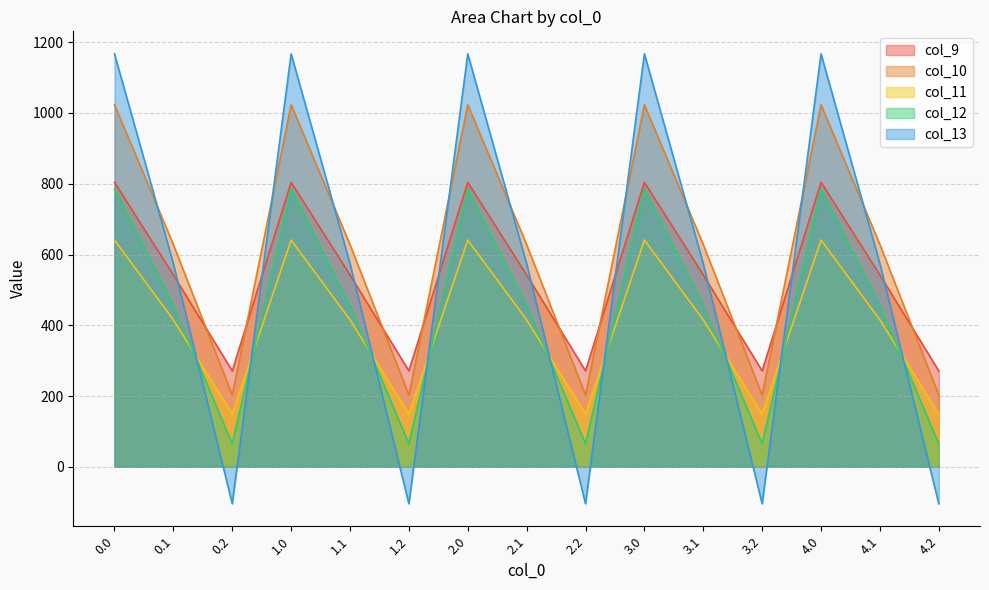

The value of col_12 at 0.2 is 103.9. True or false?

False